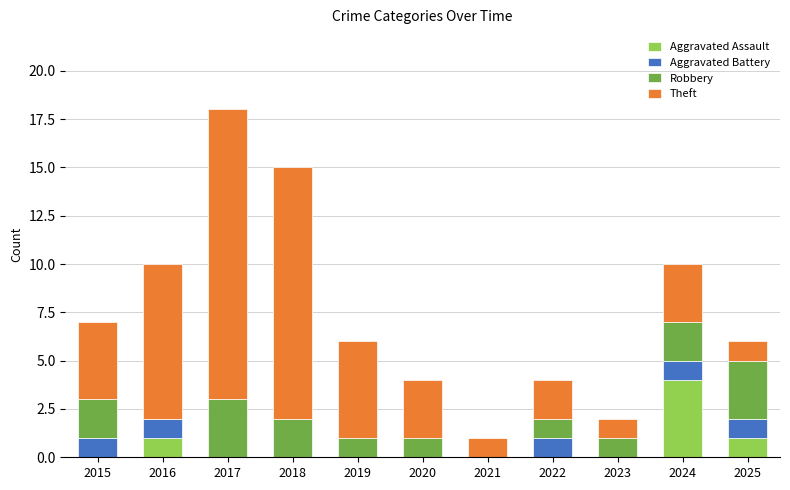

True or false: Aggravated Assault has a value of 1 at 2021.

False